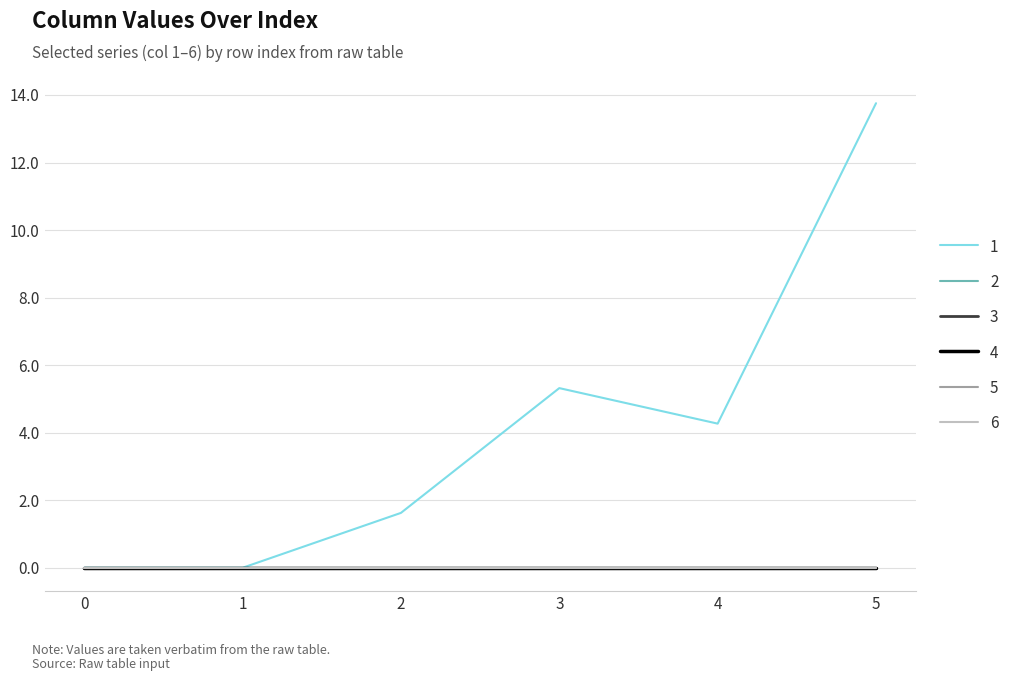

List the labels in order of 6 value, largest first.

0, 1, 2, 3, 4, 5